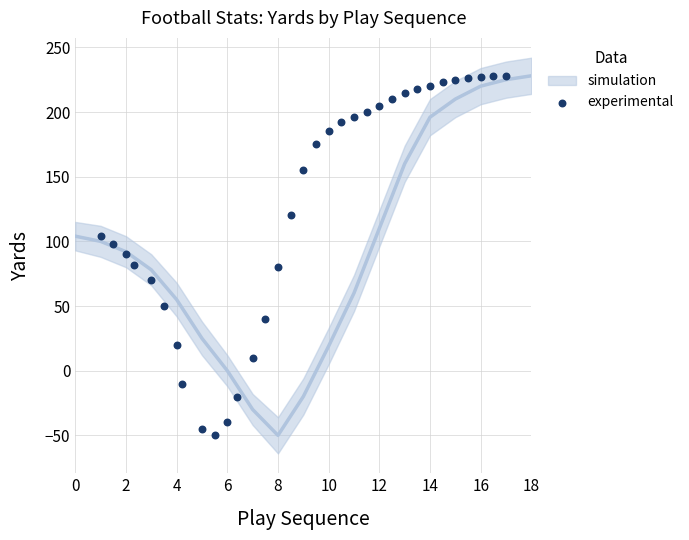

What is the range of Y values (max minus min)?

278